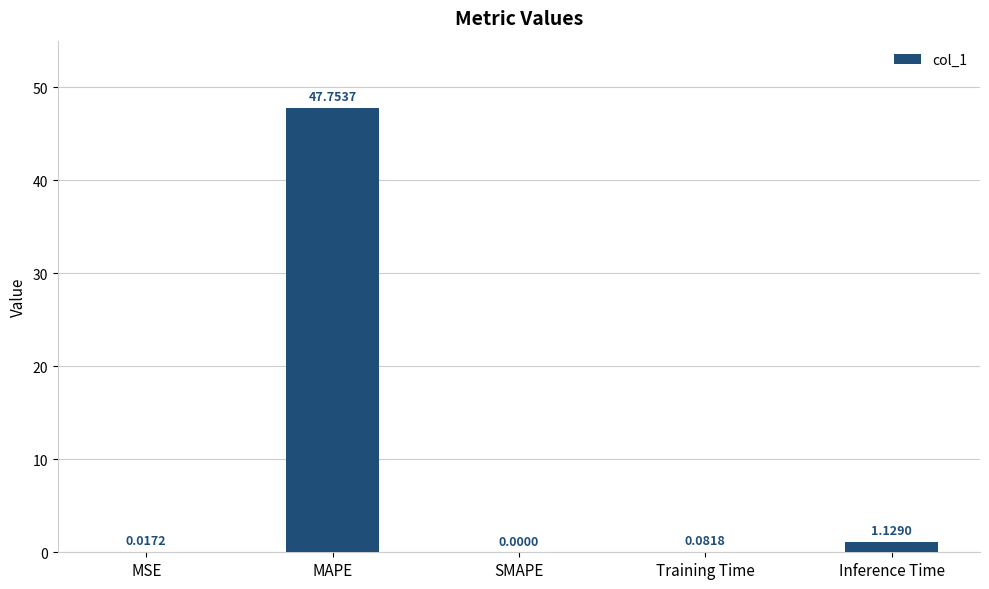

Which has a higher value, Training Time or SMAPE?

Training Time